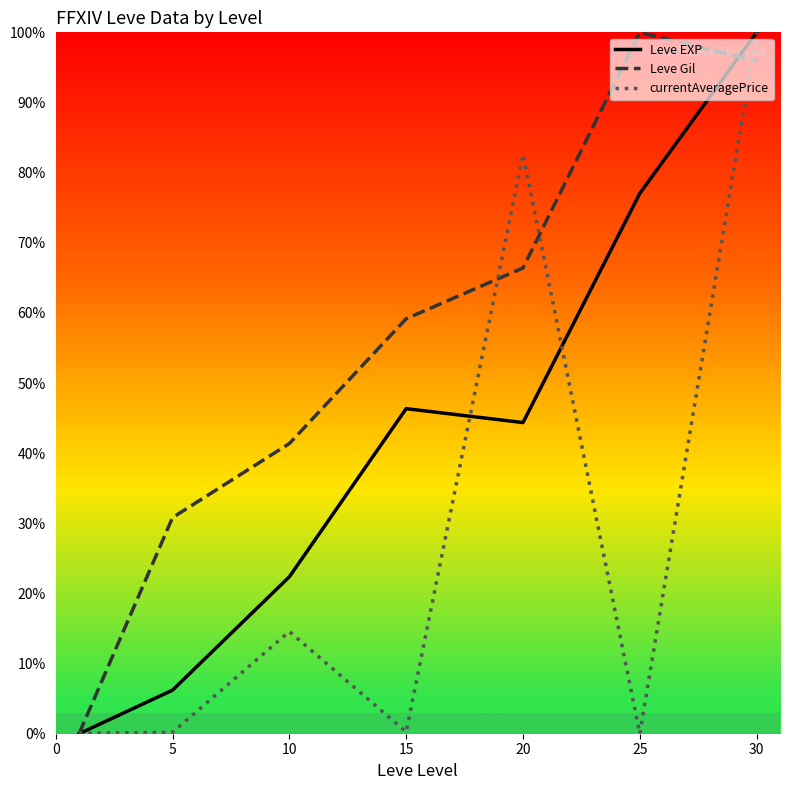

What are all the series names shown in the legend?

Leve EXP, Leve Gil, currentAveragePrice